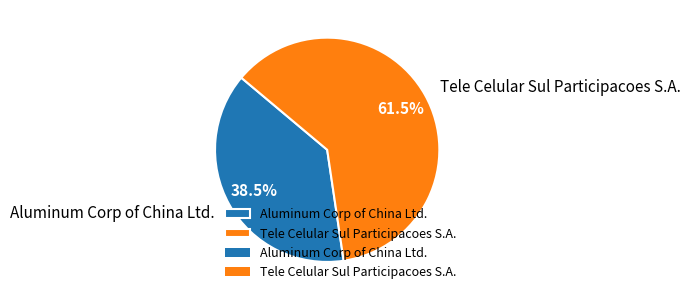

Combined, do Aluminum Corp of China Ltd. and Tele Celular Sul Participacoes S.A. account for over 50%?

Yes